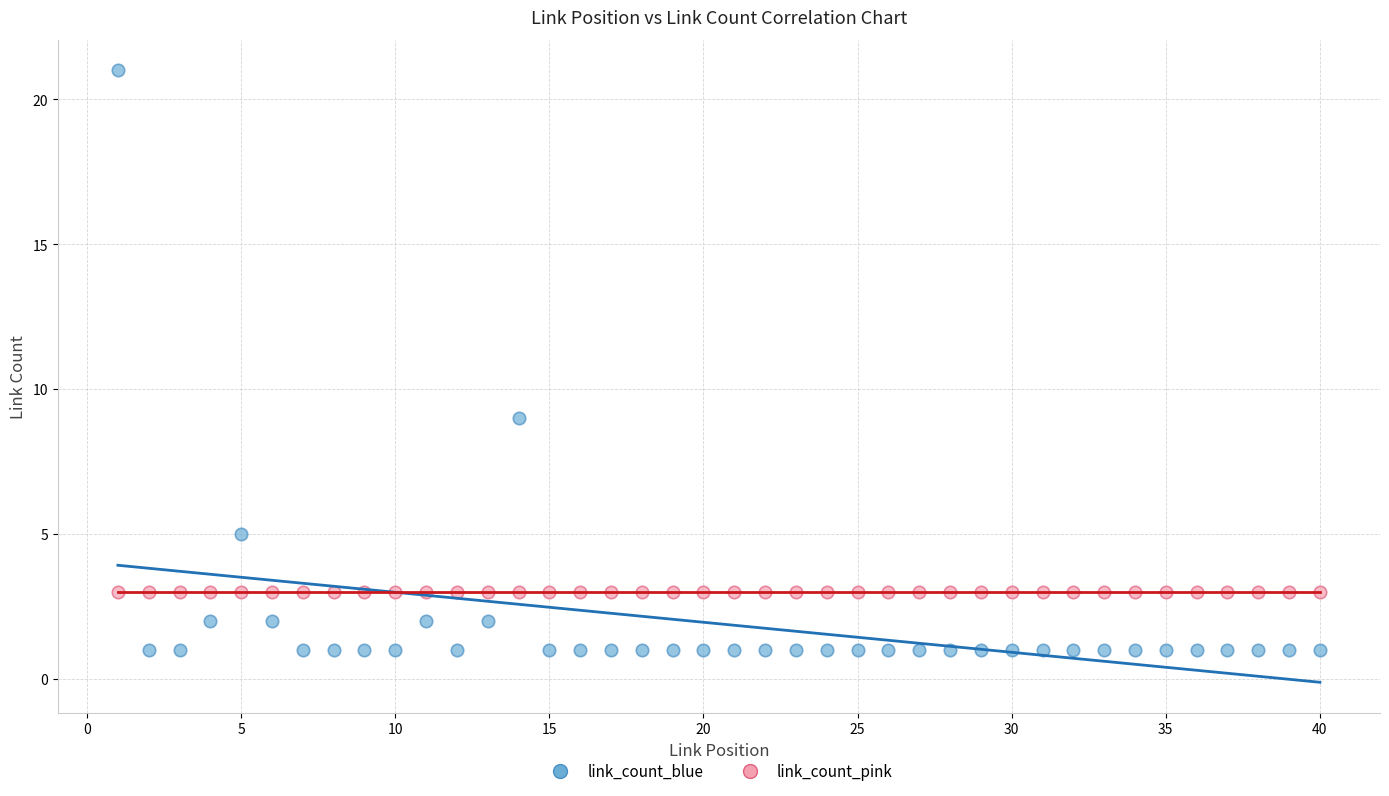

Which series reaches the maximum Y coordinate?

link_count_blue